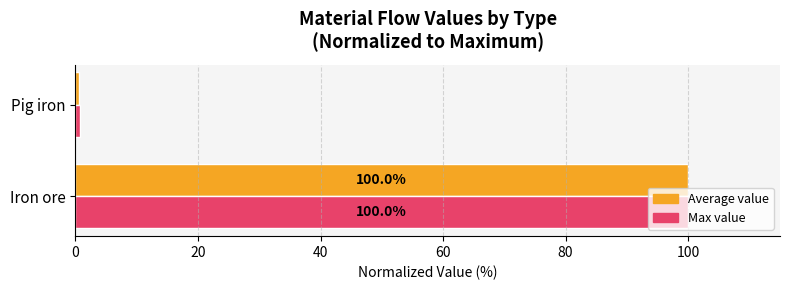

At which category is the sum across all series the highest?

Iron ore